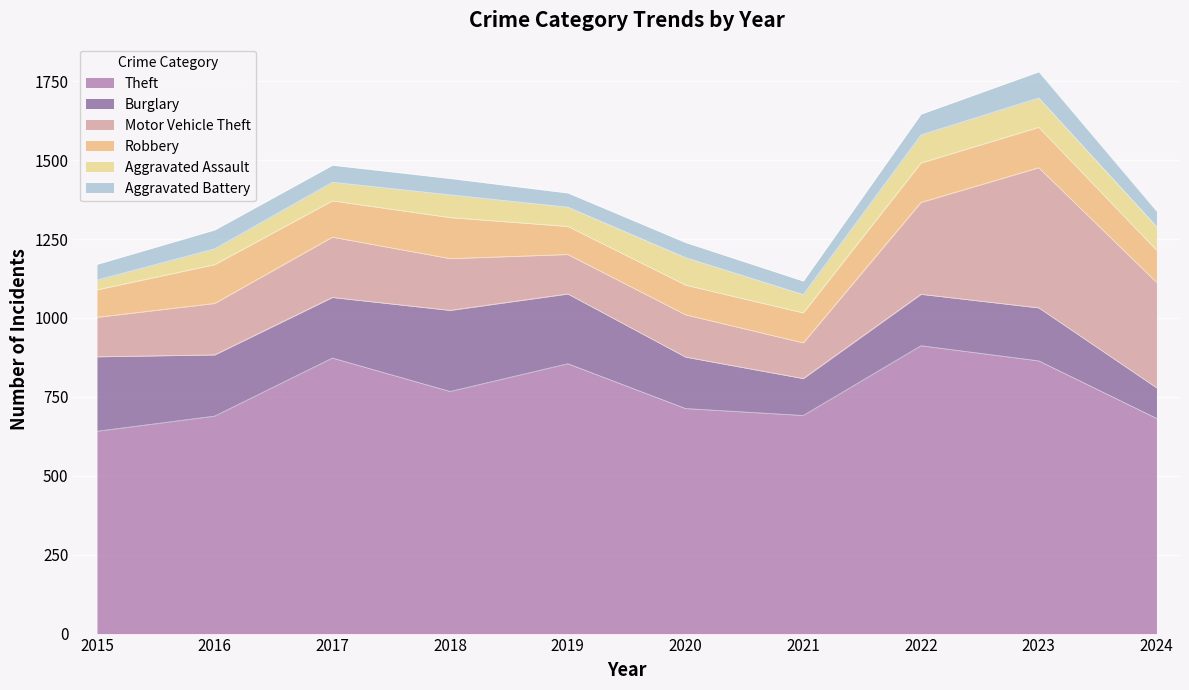

Count the number of categories in the chart.

10